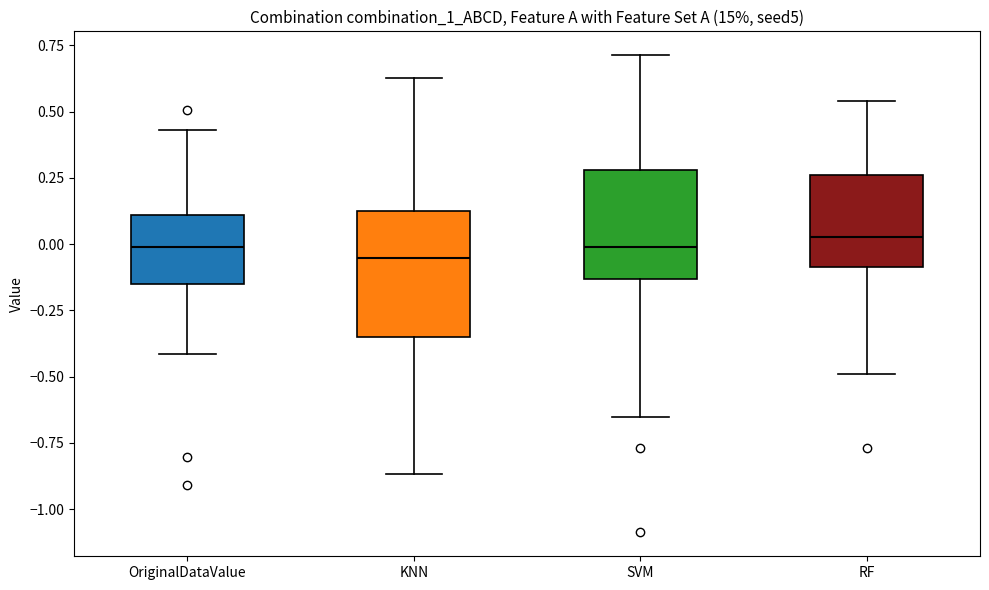

Where does the median line of the box for SVM sit on the y-axis? The values are not printed on the chart, so give them approximately, as read against the axis.

0.00